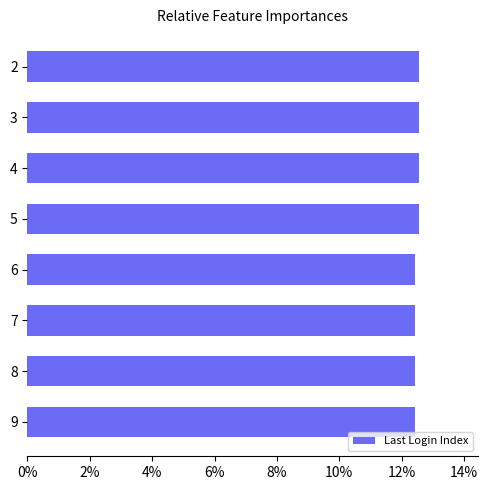

What is the value of the 4th bar from the top?

12.6